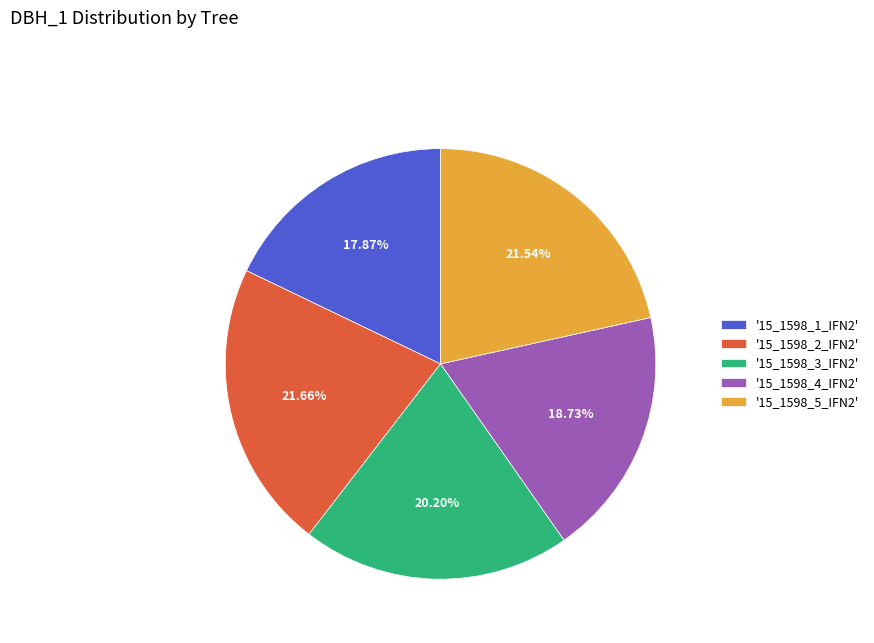

Approximately how many times larger is the value at '15_1598_1_IFN2' compared to '15_1598_5_IFN2'?

0.8